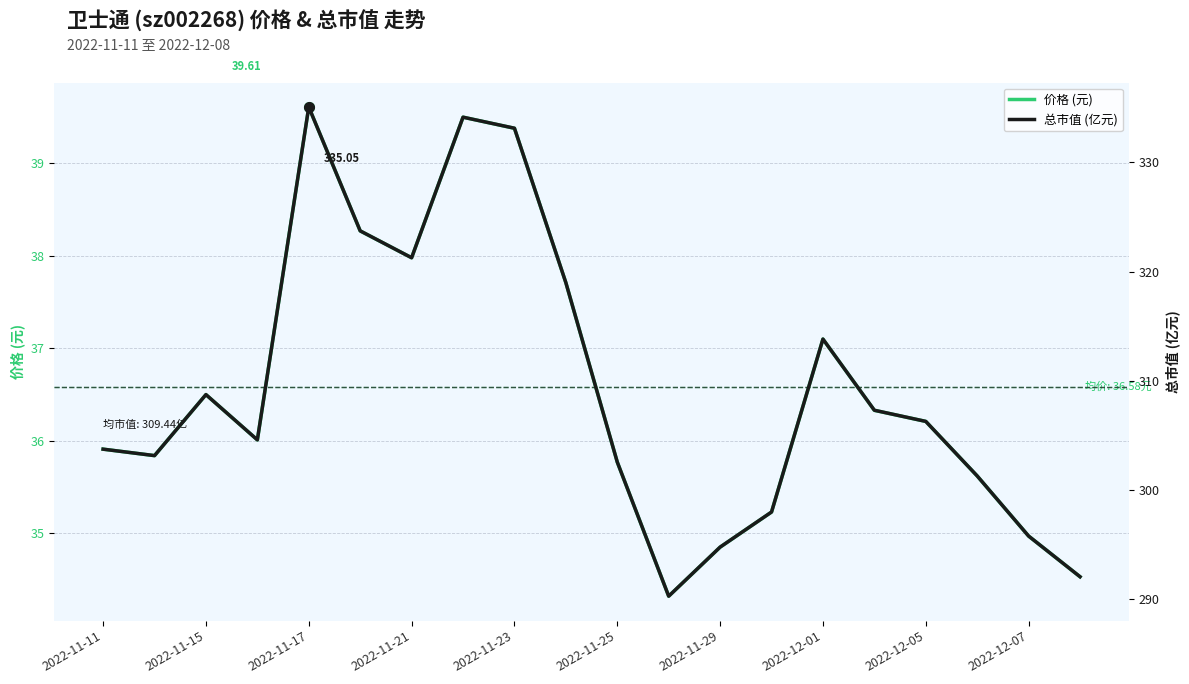

True or false: 价格 (元) has a value of 67.6 at 2022-12-05.

False